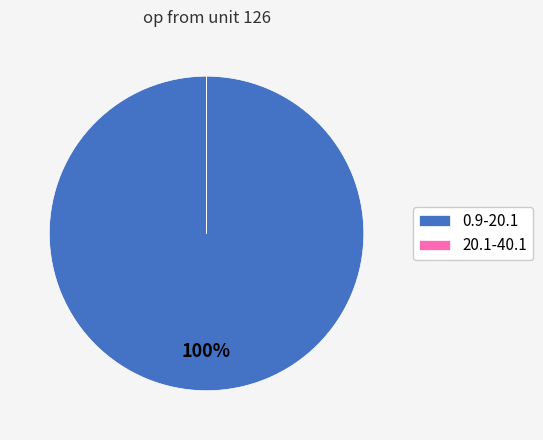

To the nearest percent, what portion does 0.9-20.1 represent?

100%